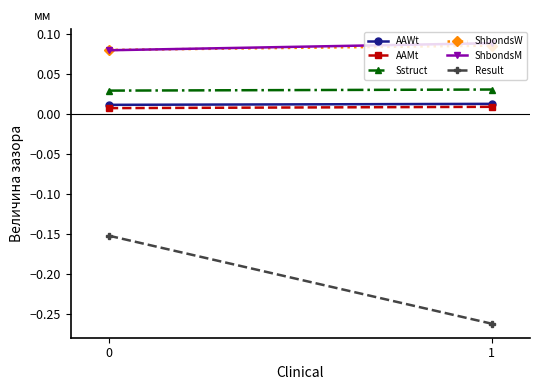

What is the maximum value shown in the chart?

0.1